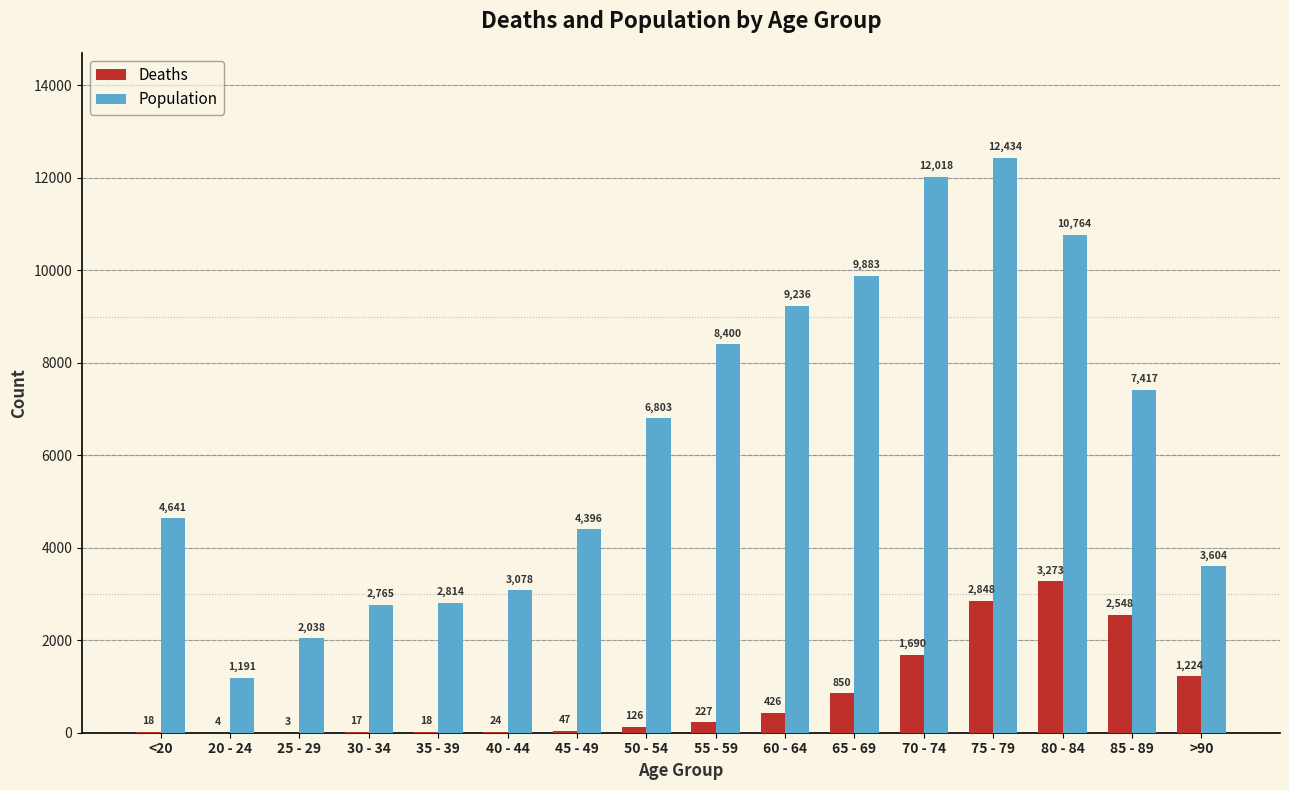

How many distinct data groups are displayed?

2